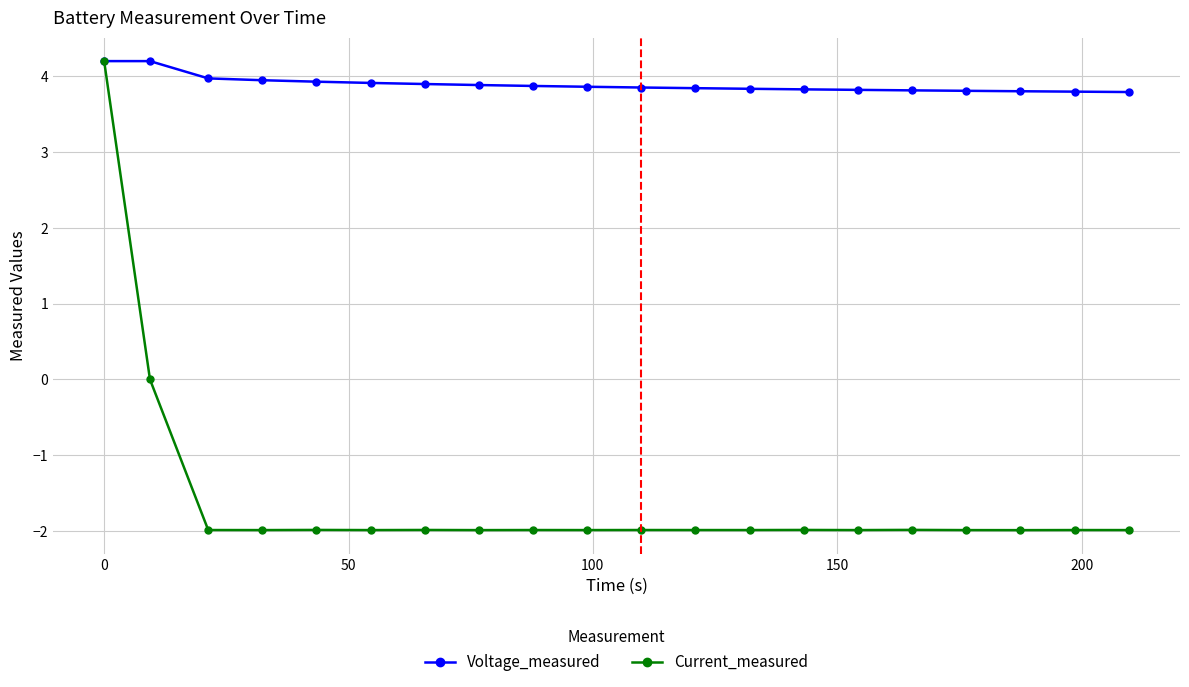

True or false: Current_measured has more than 1 points higher than both neighbors.

True